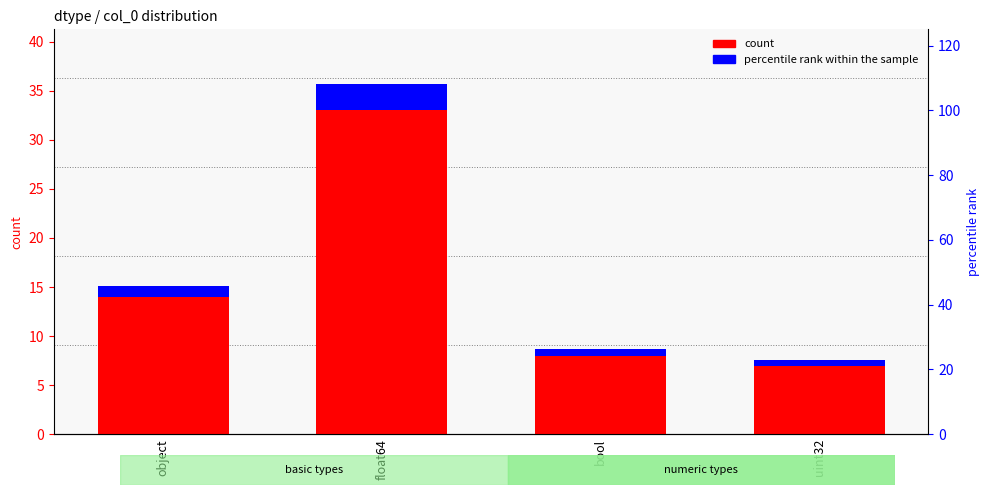

At which label does count first exceed 14?

float64